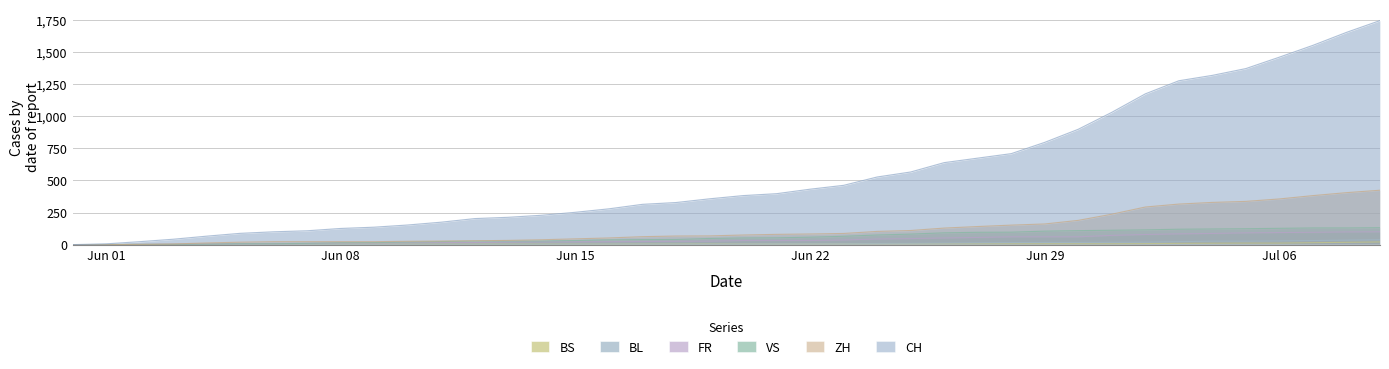

What is the maximum value shown in the chart?

1746